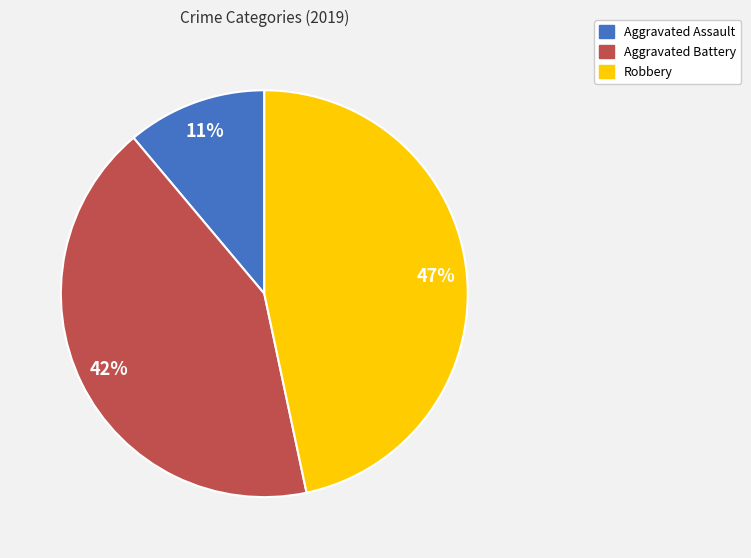

To the nearest percent, what portion does Robbery represent?

47%